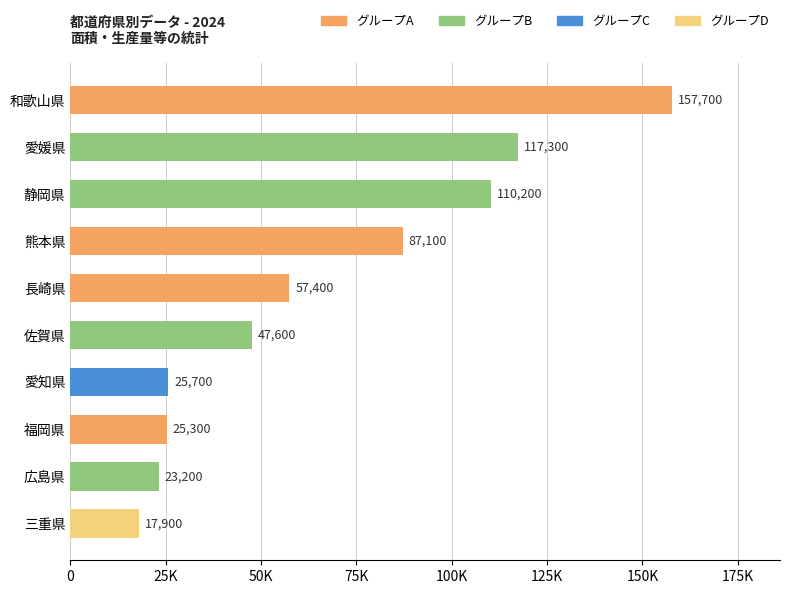

Does the chart contain any negative values?

No